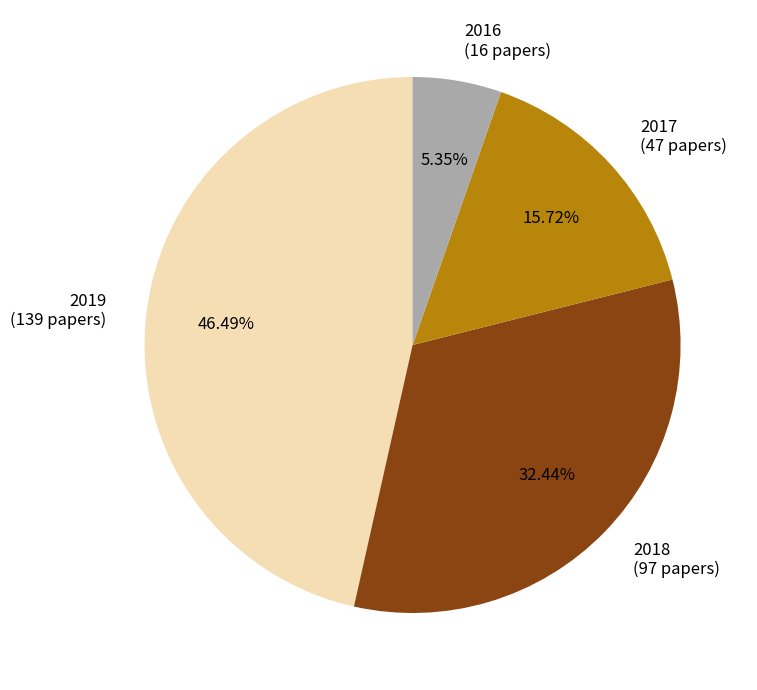

True or false: 2019 accounts for 46% of the total.

True